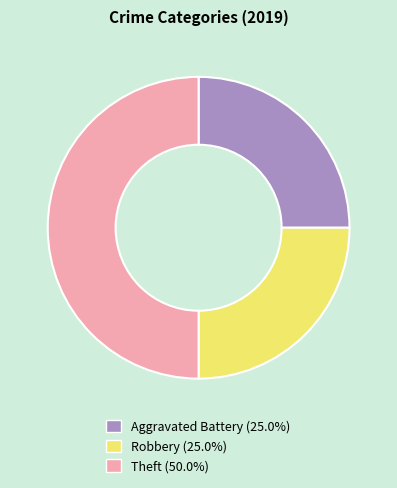

What is the largest slice in the pie chart?

Theft